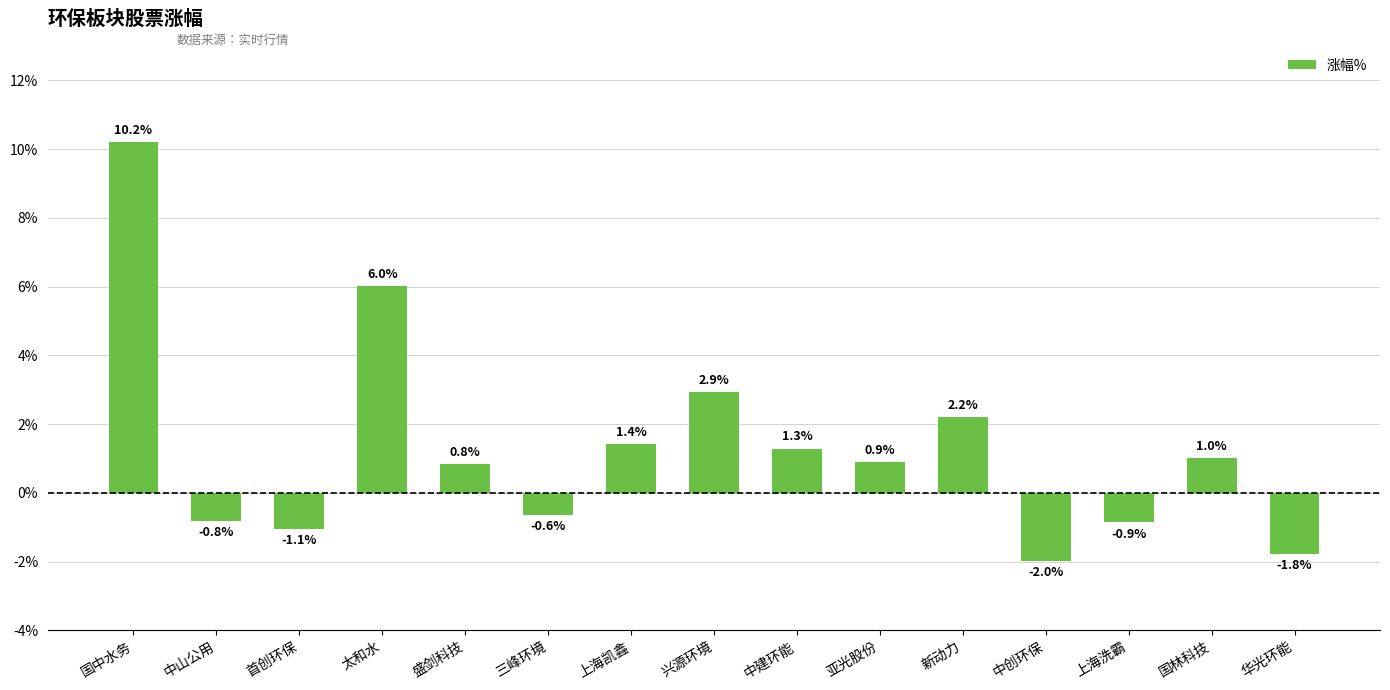

What value does the data have at 兴源环境?

2.9